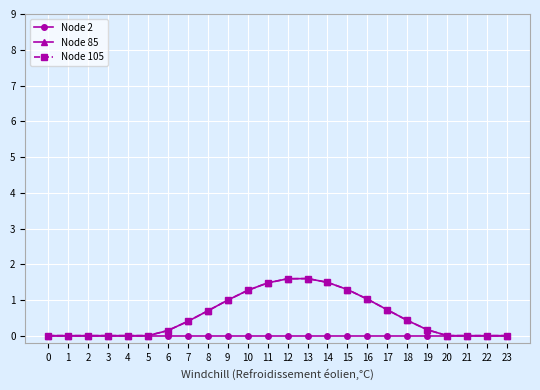

What is the difference between the maximum and minimum values in the Node 105 series?

1.6